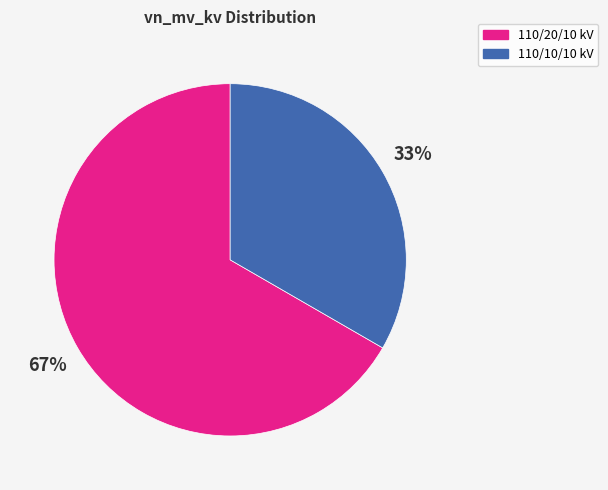

Is there any slice that represents more than half of the pie?

Yes